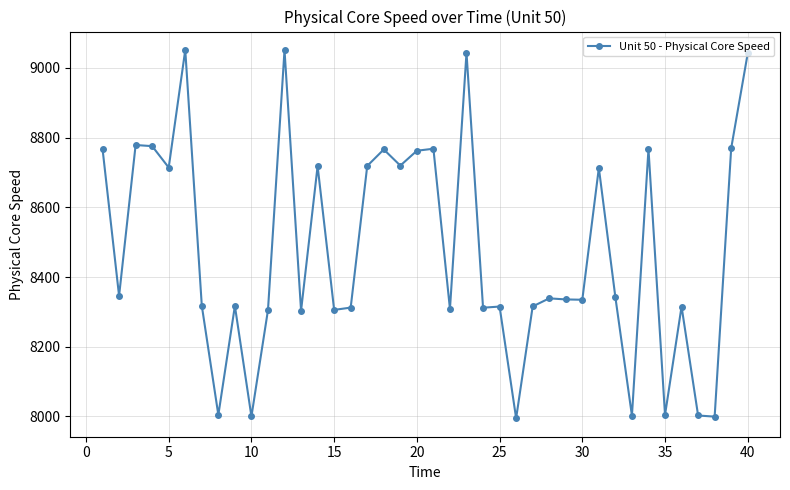

How many series are shown in this chart?

1